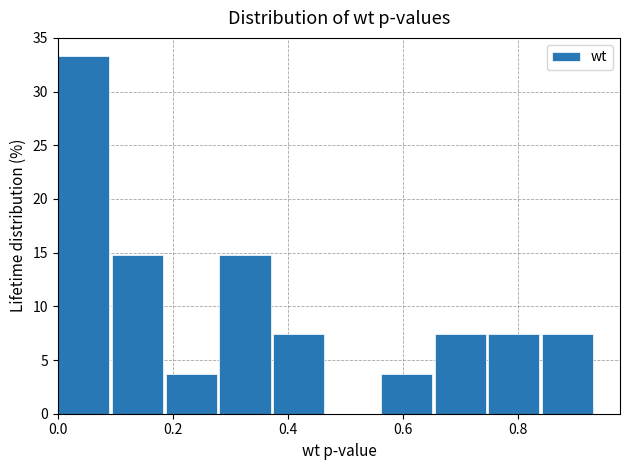

How tall is the bar that spans 0.00 to 0.10 on the x-axis? Neither the bar edges nor the heights are printed on the chart, so give them approximately, as read against the axes.

33.5